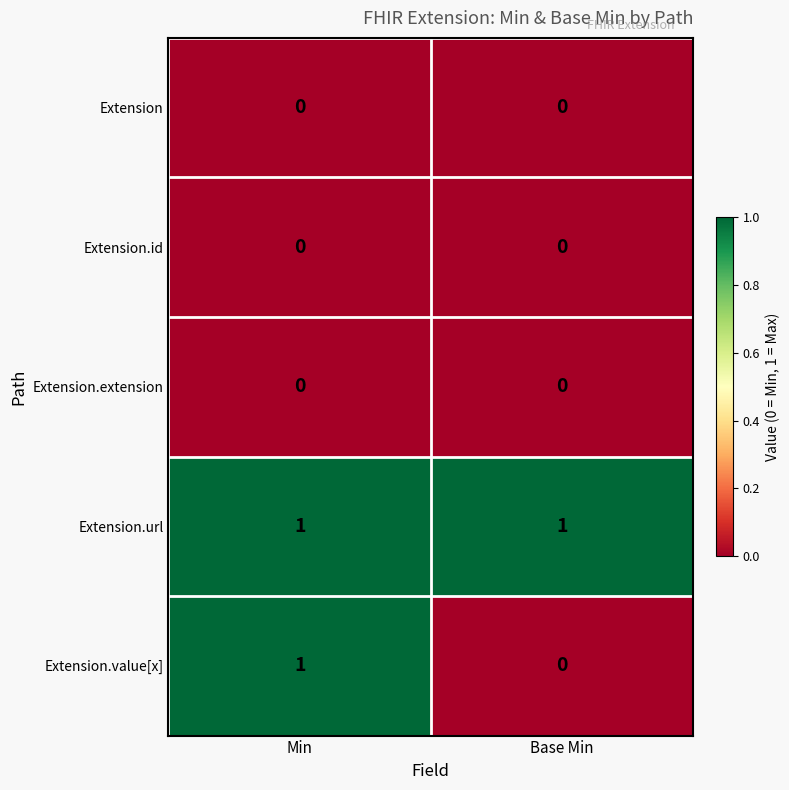

Count the number of data series in this chart.

5